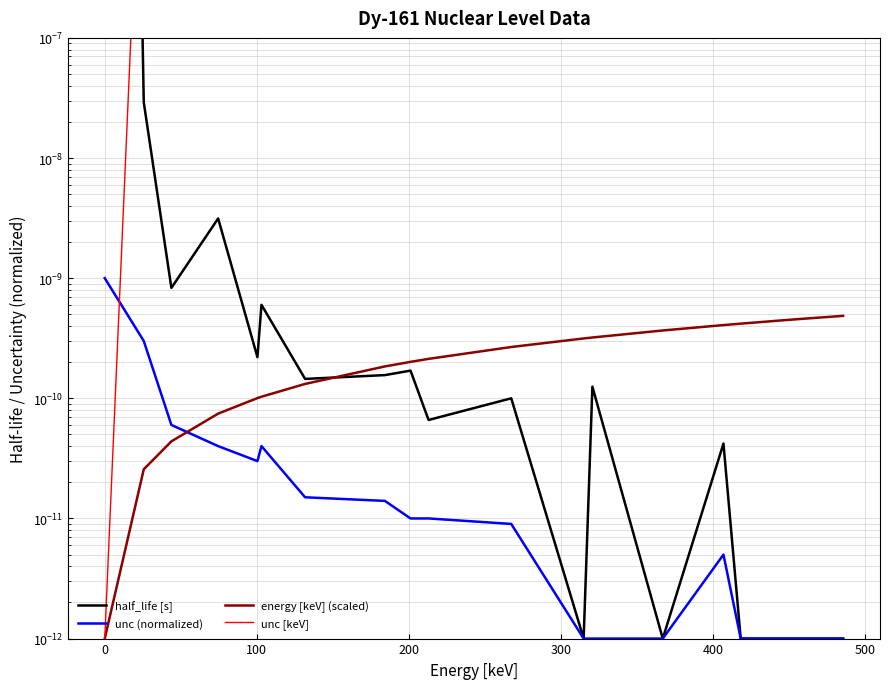

How many data points does each series have?

20